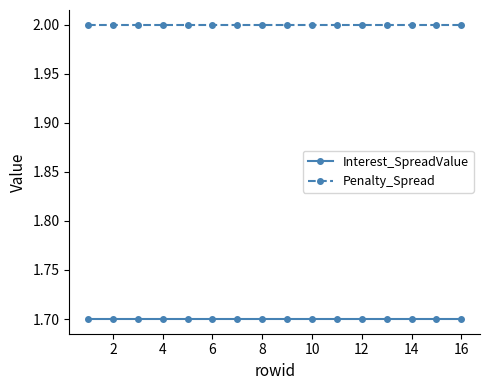

What is the value of the Interest_SpreadValue point at the 9th from the left?

1.7